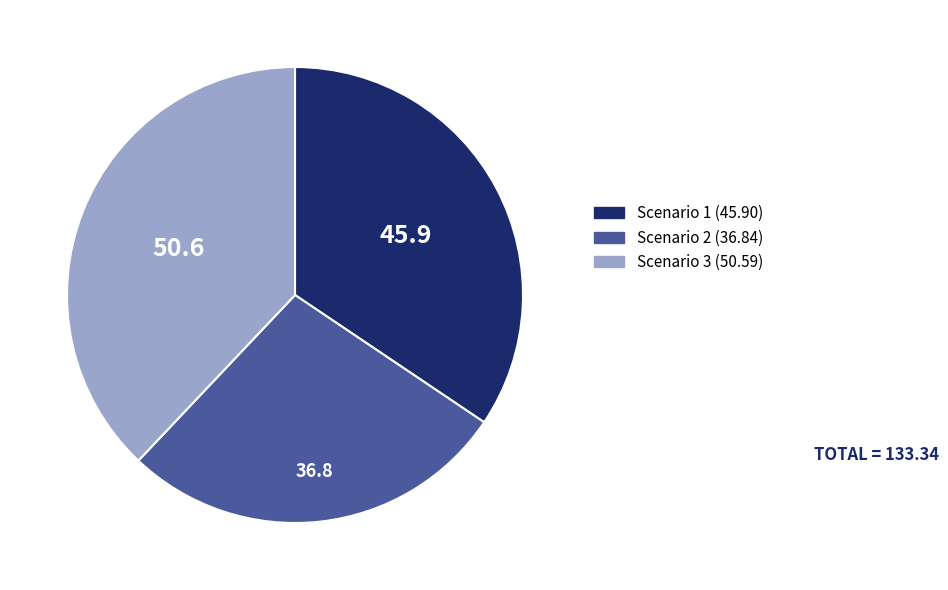

True or false: Scenario 2 accounts for 39% of the total.

False